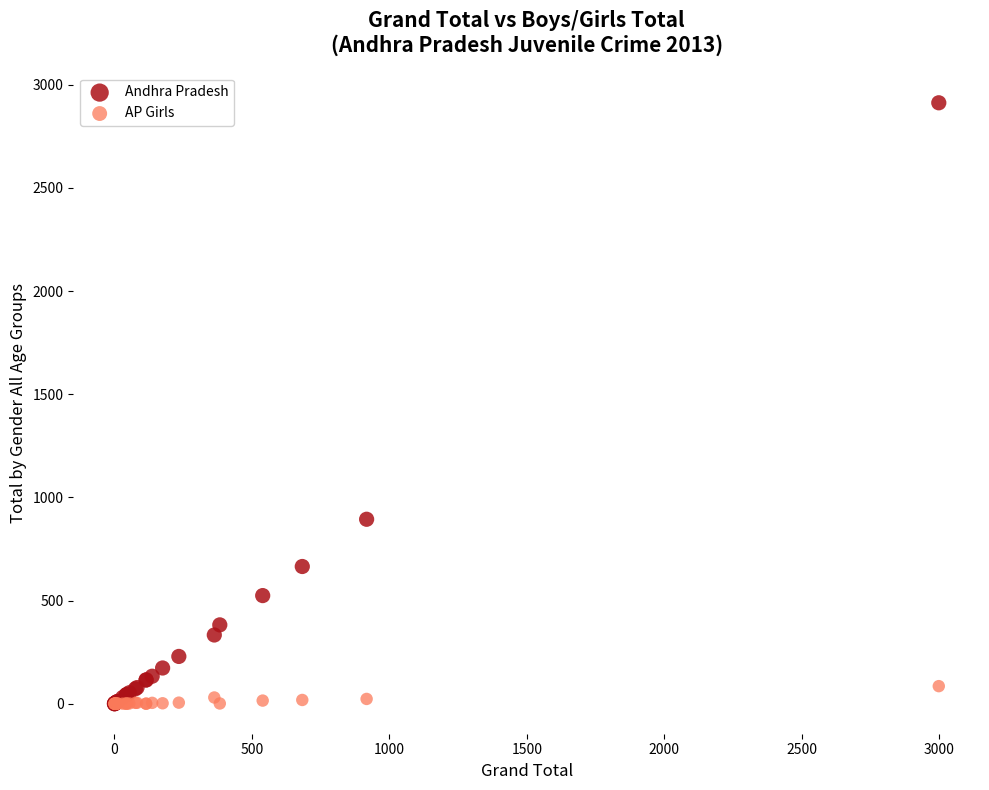

What are all the series names shown in the legend?

Andhra Pradesh, AP Girls